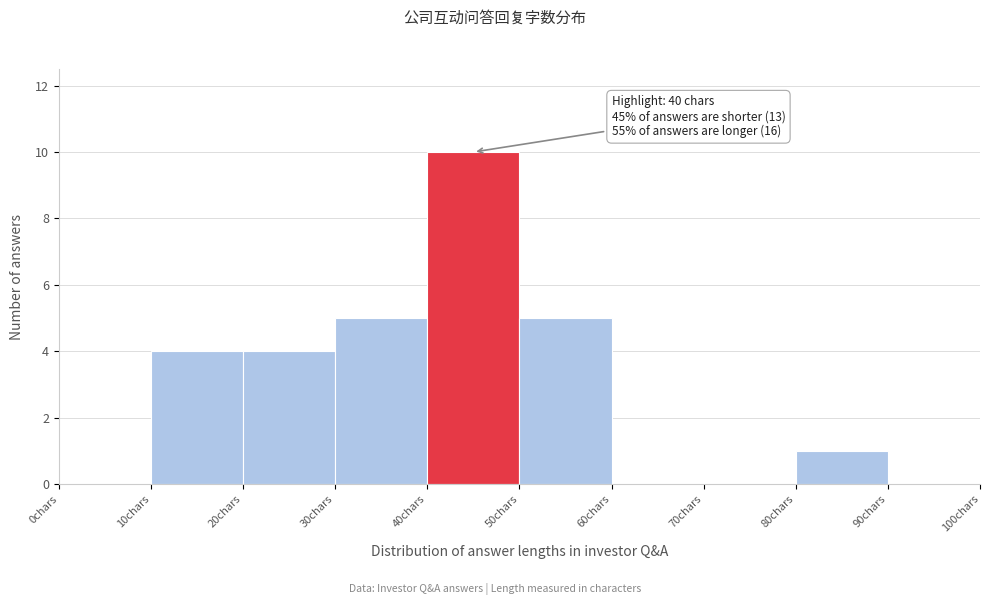

Which range on the x-axis has the tallest bar?

40 to 50